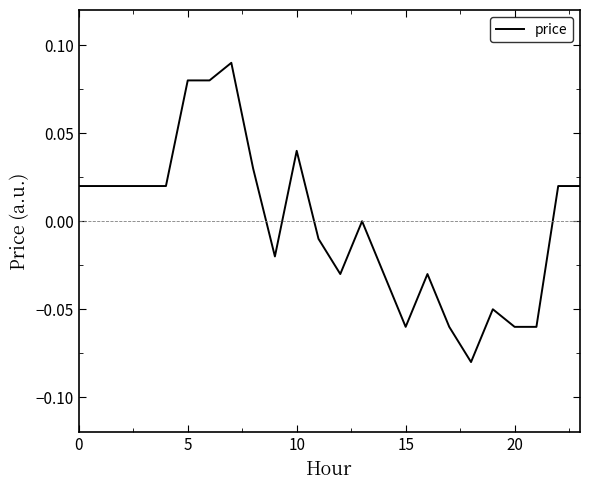

How many interior local valleys (lower than both neighbors) does the data have?

4